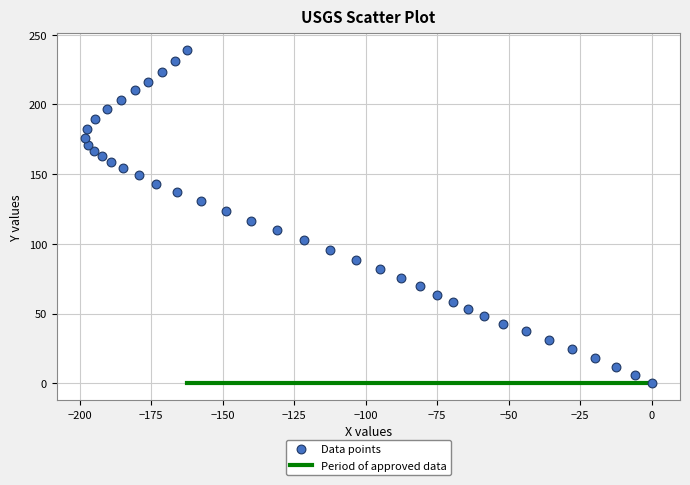

What is the range of X values (max minus min)?

198.1